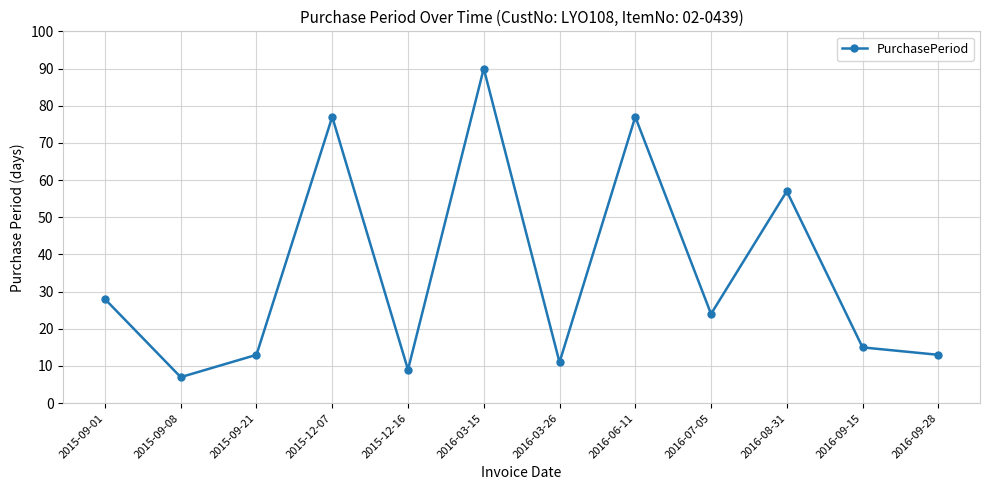

What is the change in value from 2016-03-15 to 2016-03-26?

-79